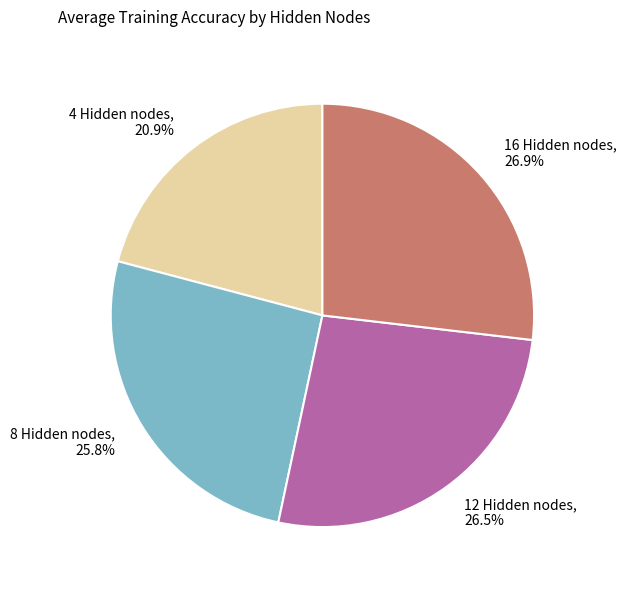

To the nearest percent, what is the average slice percentage?

25%